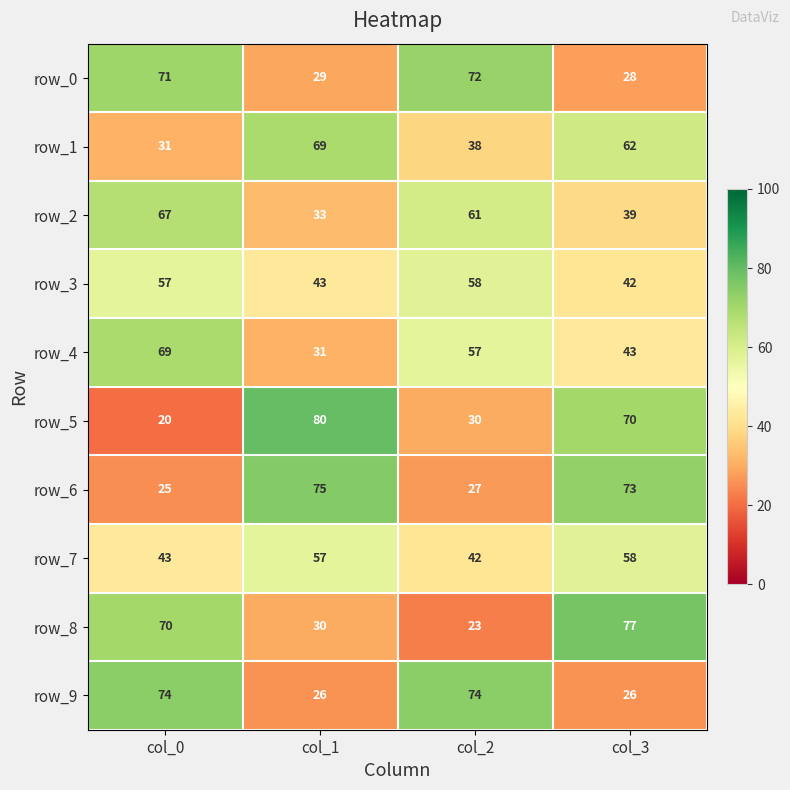

Reading left to right, list all the values displayed in this chart.

row_0: col_0=71	col_1=29	col_2=72	col_3=28
row_1: col_0=31	col_1=69	col_2=38	col_3=62
row_2: col_0=67	col_1=33	col_2=61	col_3=39
row_3: col_0=57	col_1=43	col_2=58	col_3=42
row_4: col_0=69	col_1=31	col_2=57	col_3=43
row_5: col_0=20	col_1=80	col_2=30	col_3=70
row_6: col_0=25	col_1=75	col_2=27	col_3=73
row_7: col_0=43	col_1=57	col_2=42	col_3=58
row_8: col_0=70	col_1=30	col_2=23	col_3=77
row_9: col_0=74	col_1=26	col_2=74	col_3=26